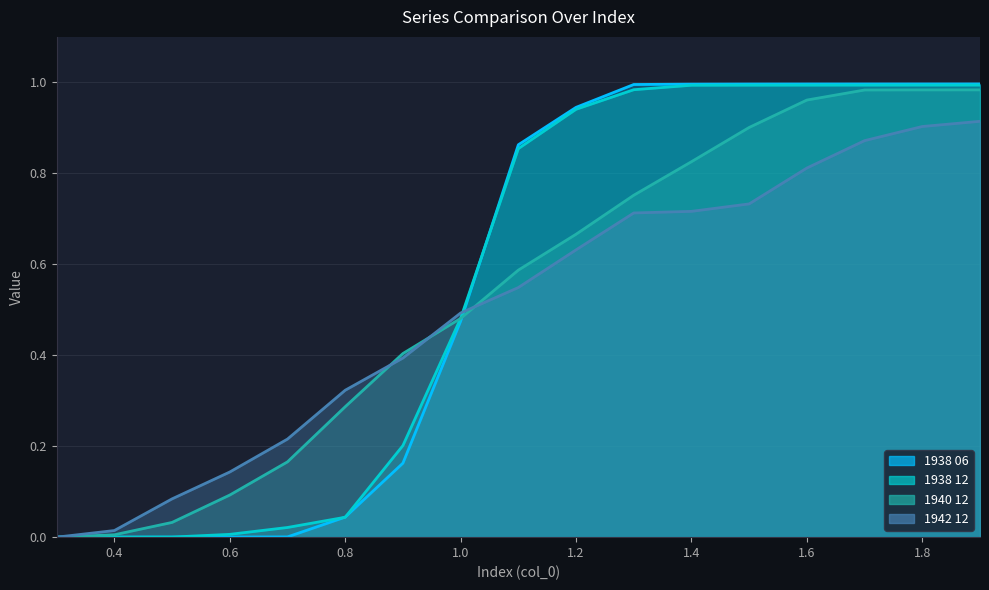

Reading right to left, list all the values displayed in this chart.

1938 06: 1.0	1.0	1.0	1.0	1.0	1.0	1.0	0.9	0.9	0.5	0.2	0.0	0.0	0.0	0.0	0.0	0.0
1938 12: 1.0	1.0	1.0	1.0	1.0	1.0	1.0	0.9	0.9	0.5	0.2	0.0	0.0	0.0	0.0	0.0	0.0
1940 12: 1.0	1.0	1.0	1.0	0.9	0.8	0.8	0.7	0.6	0.5	0.4	0.3	0.2	0.1	0.0	0.0	0.0
1942 12: 0.9	0.9	0.9	0.8	0.7	0.7	0.7	0.6	0.5	0.5	0.4	0.3	0.2	0.1	0.1	0.0	0.0